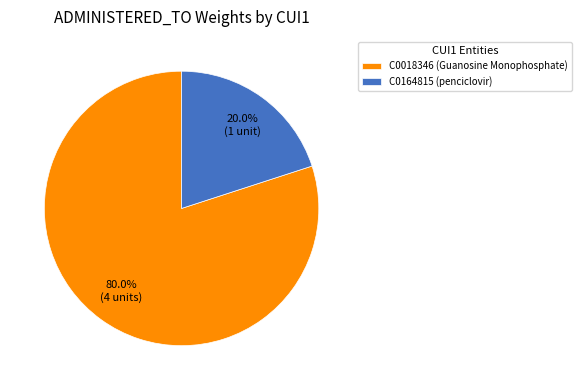

Combined, do C0018346 (Guanosine Monophosphate) and C0164815 (penciclovir) account for over 50%?

Yes